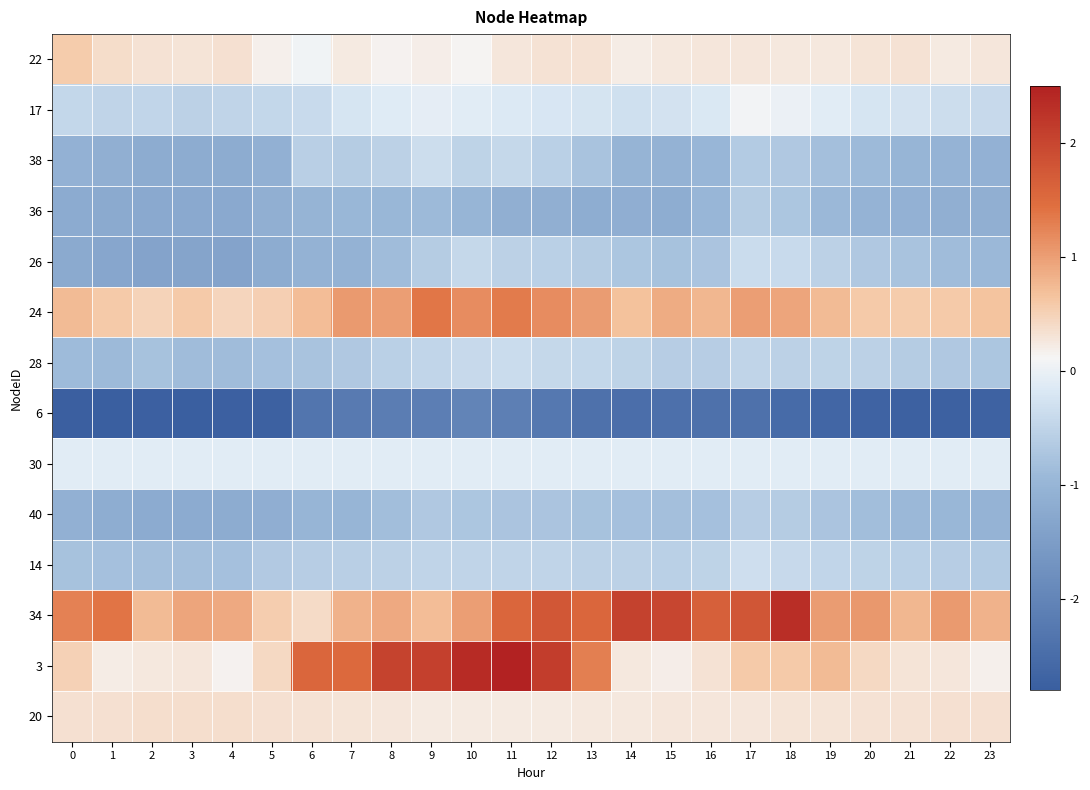

What is the total value across all series at 15?

-4.1